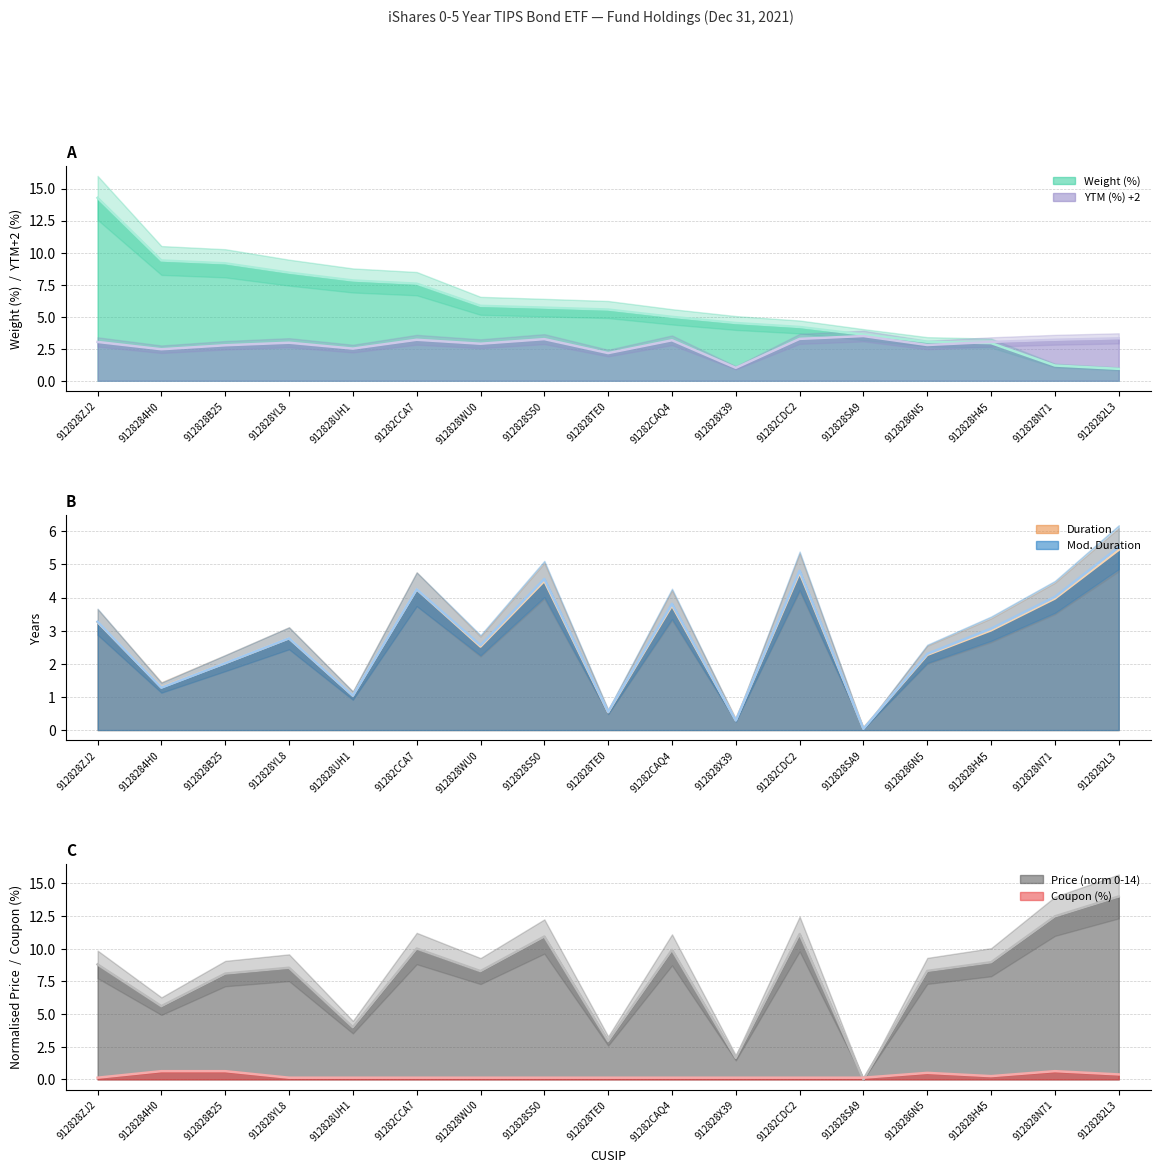

What value does the Coupon (%) series have at 9128284H0?

0.6